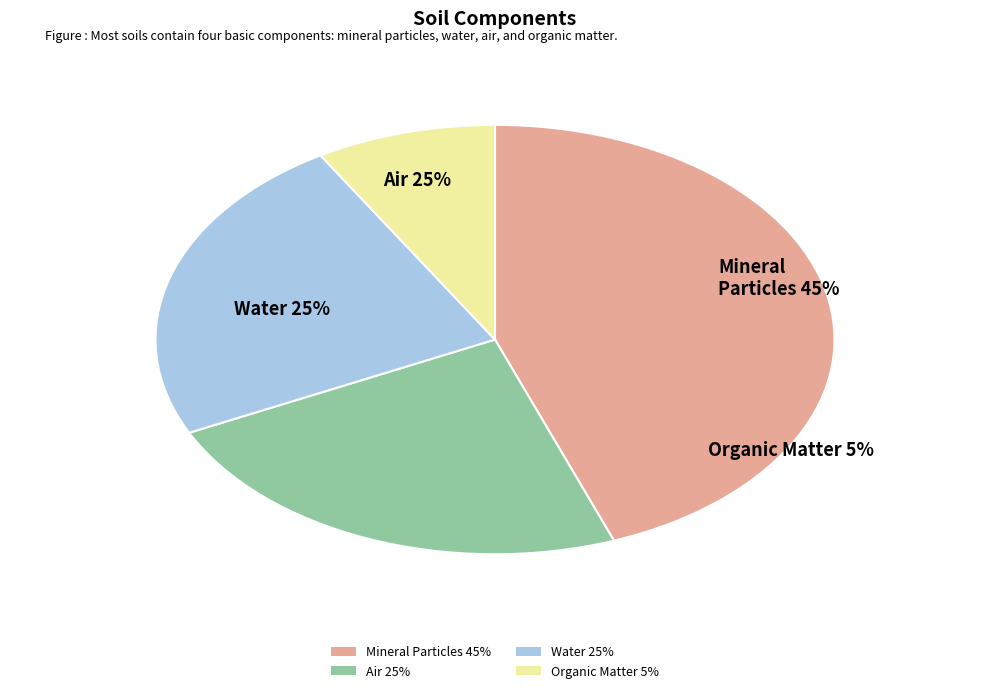

Does /F8 account for over 50% of the chart?

No